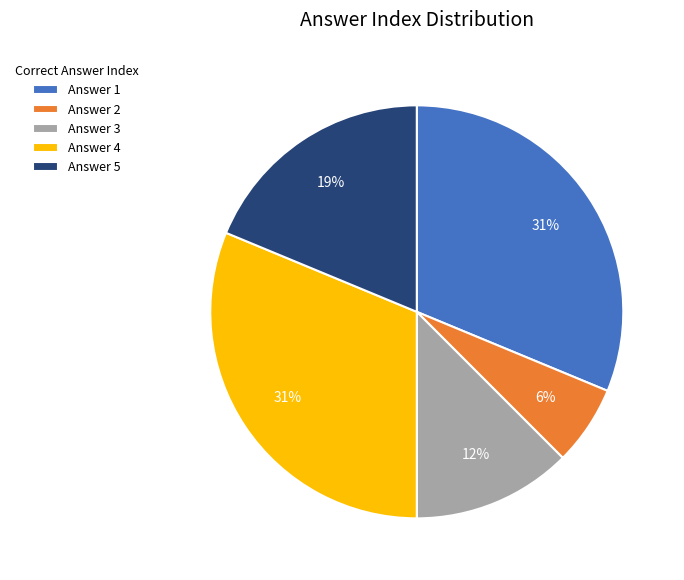

Between Answer 2 and Answer 5, which is larger?

Answer 5